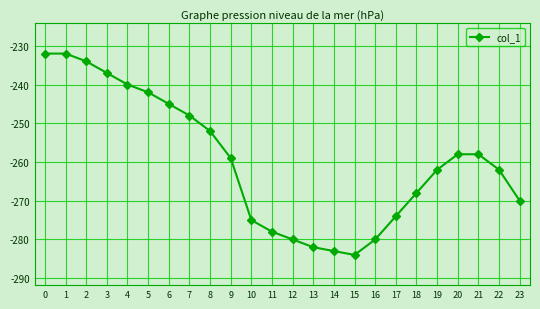

What is the change in value from 7 to 18?

-20